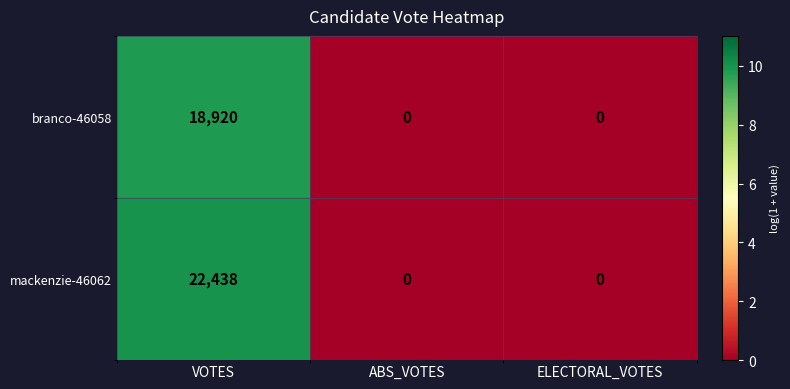

What is the total value across all series at VOTES?

41358